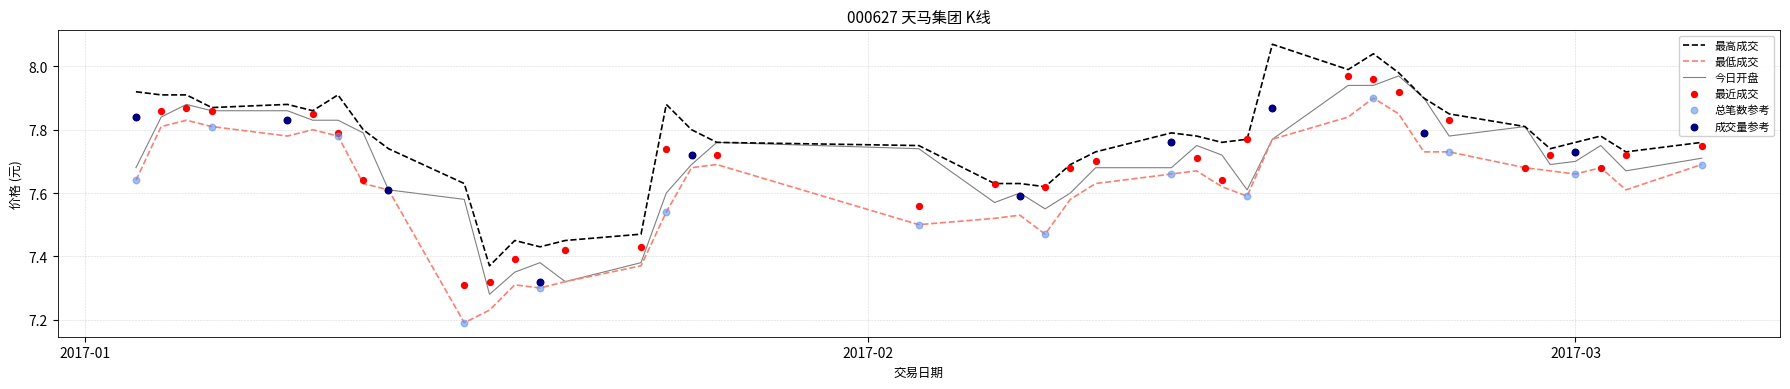

Which series has the largest total across all categories?

最高成交